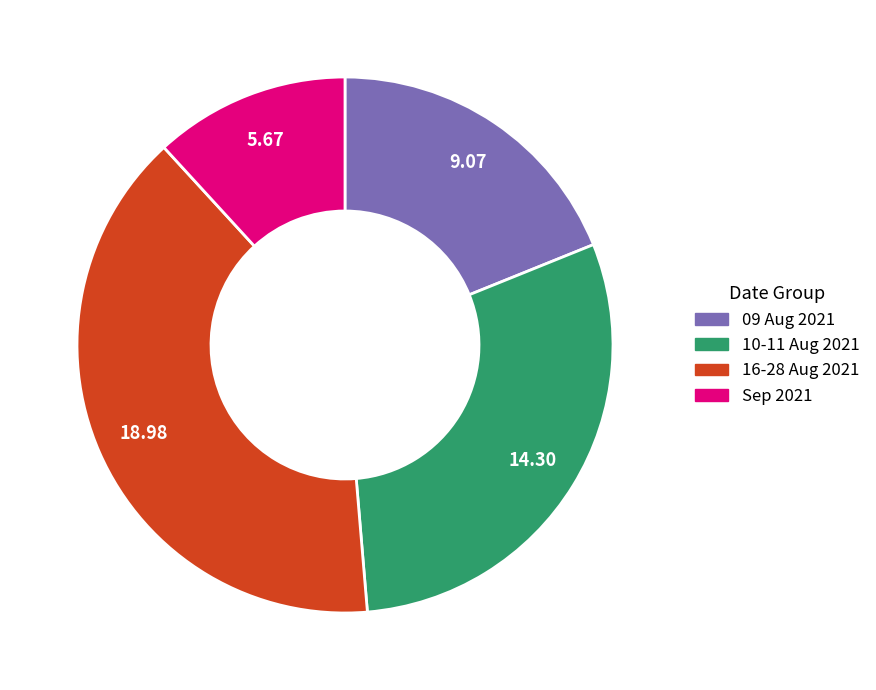

How many slices are in this pie chart?

4